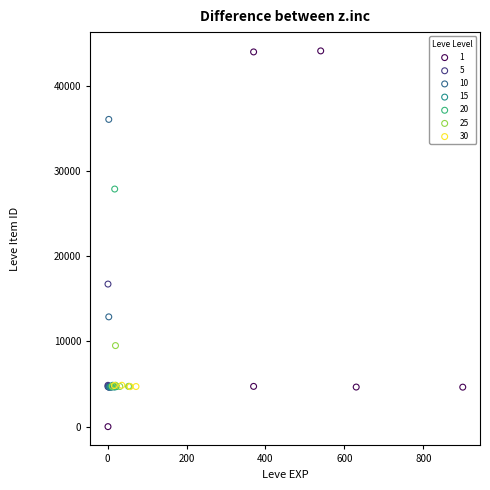

Which series has the largest Y range (max minus min)?

1